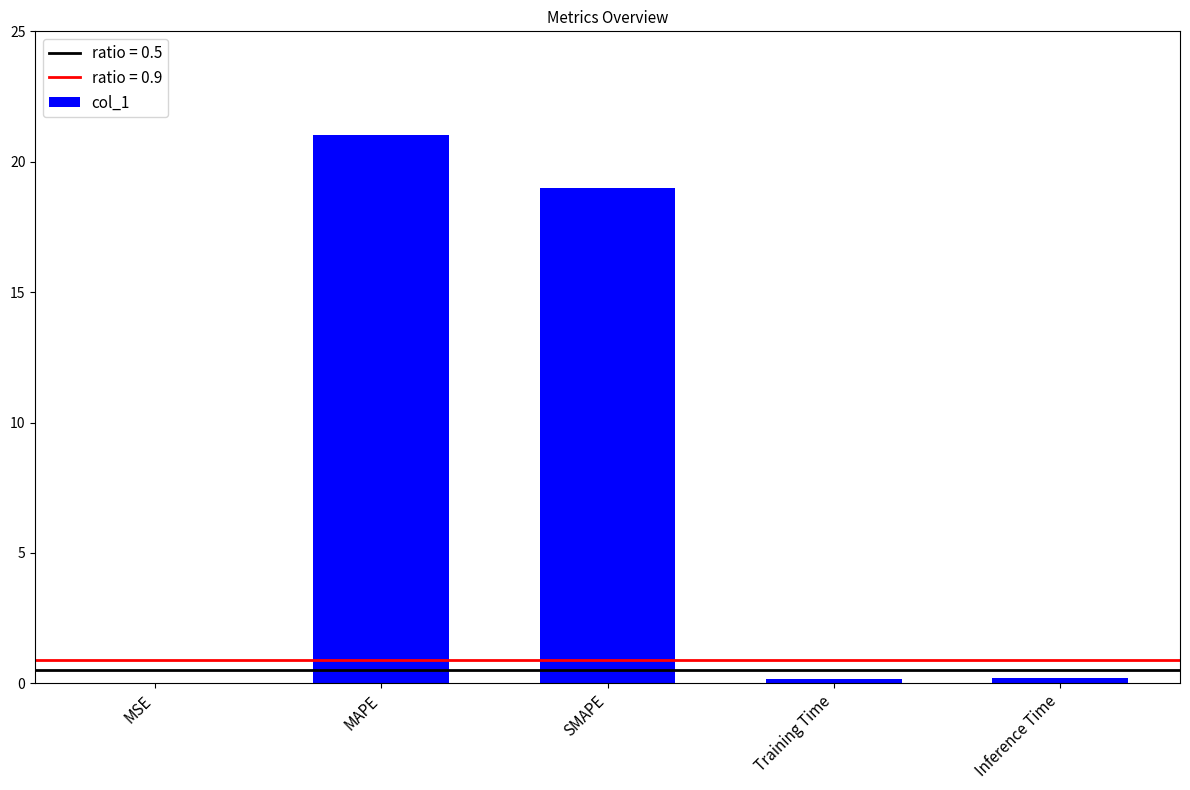

What is the sum of all values?

40.4